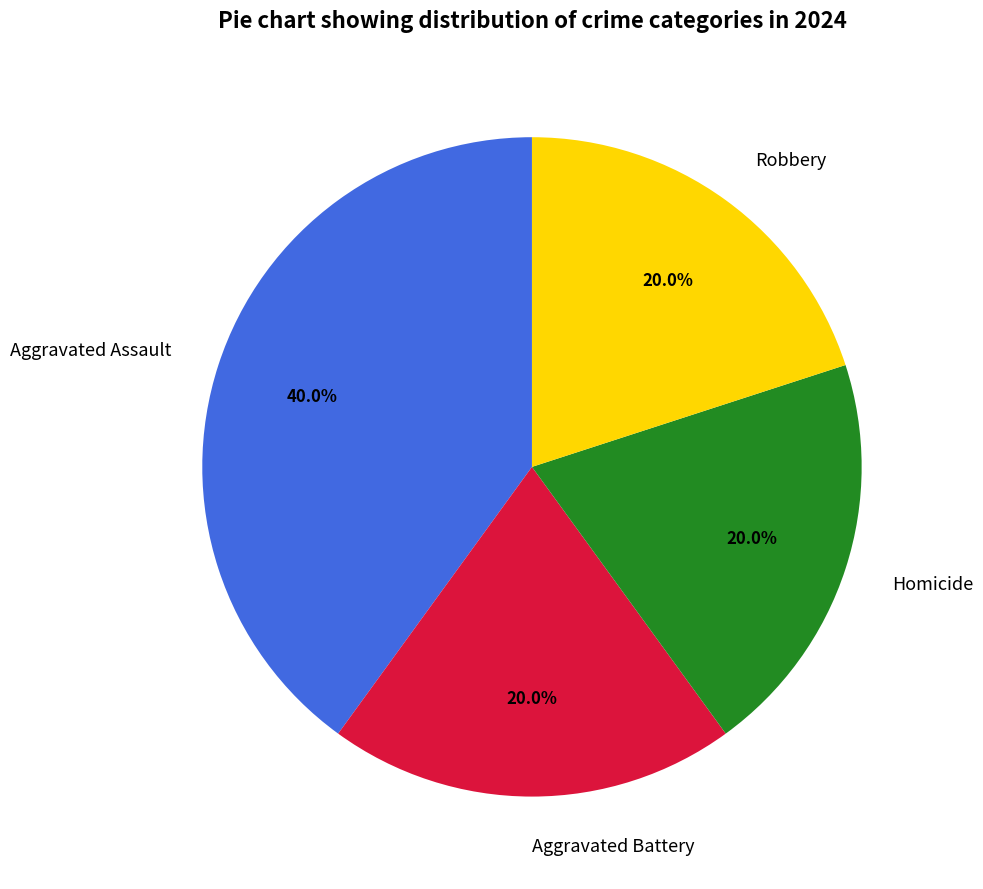

How many segments does this pie chart have?

4